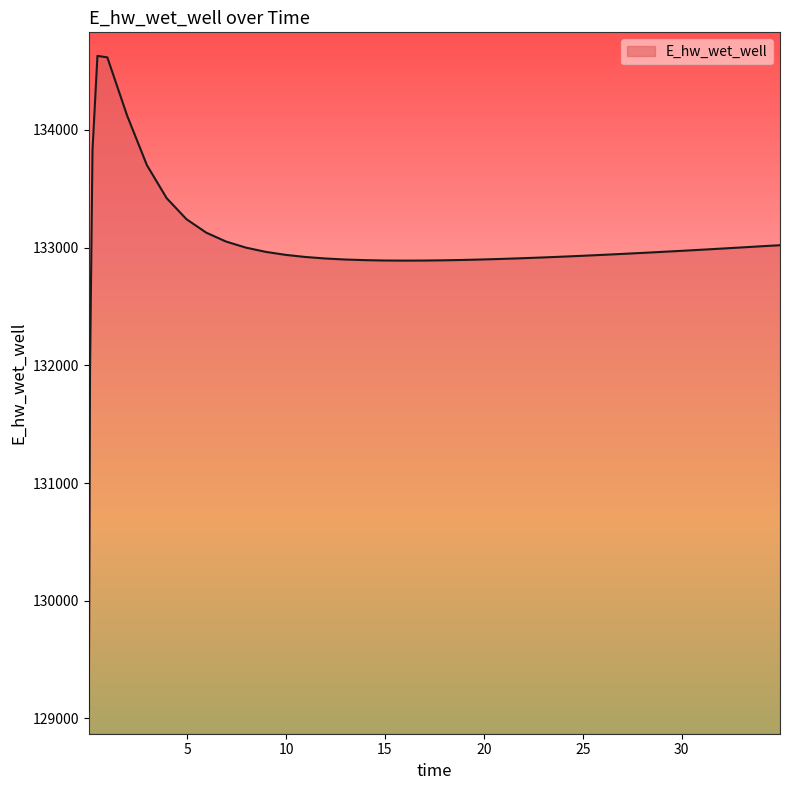

What is the difference between the maximum and minimum values?

5557.8